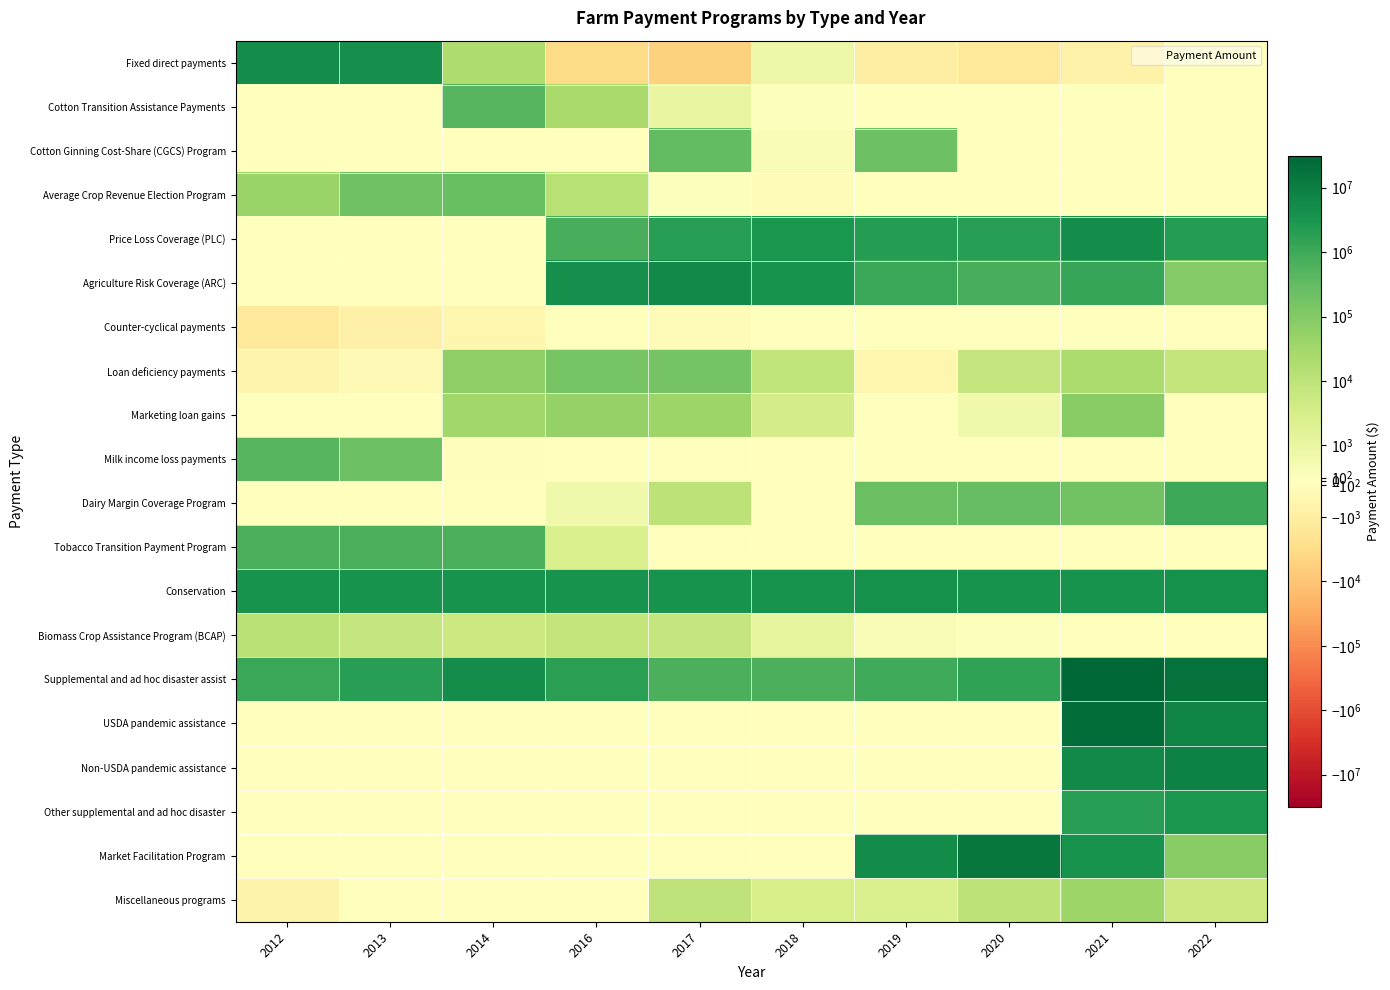

What is the spread (max minus min) of values at 2021?

31545173